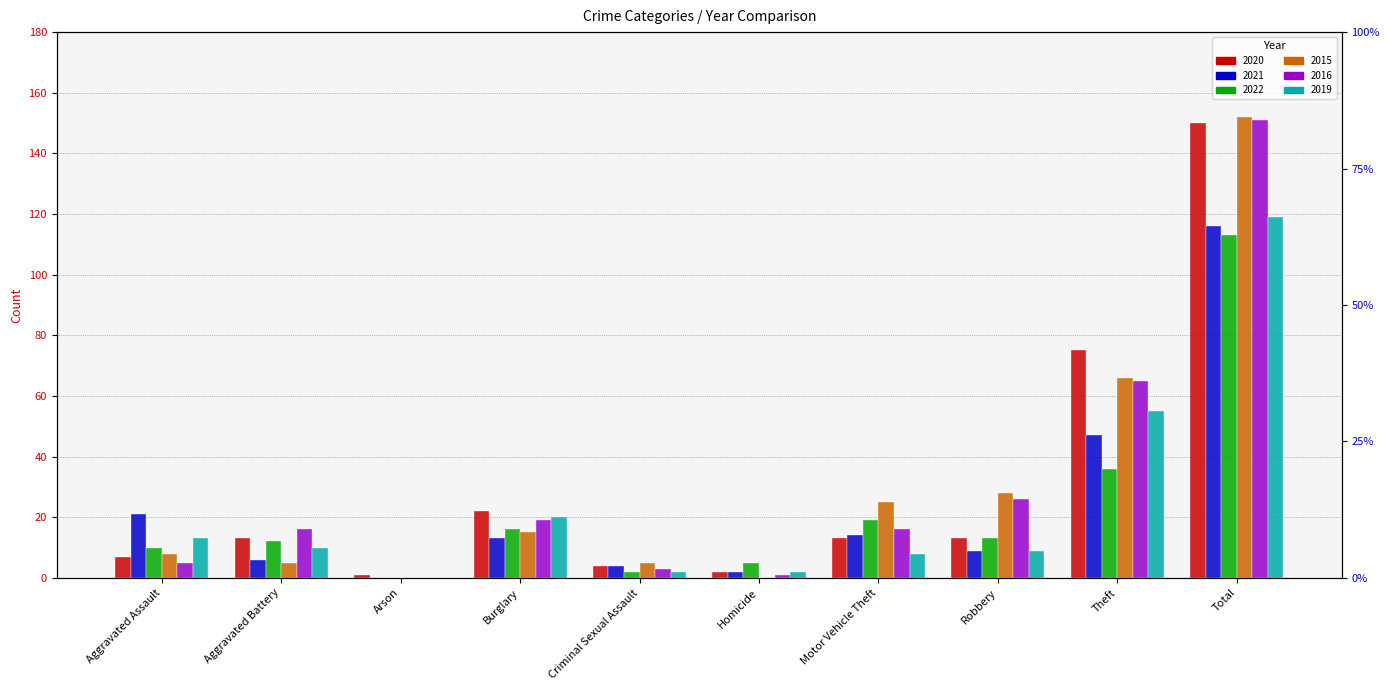

How many positive values does the 2022 series have?

9